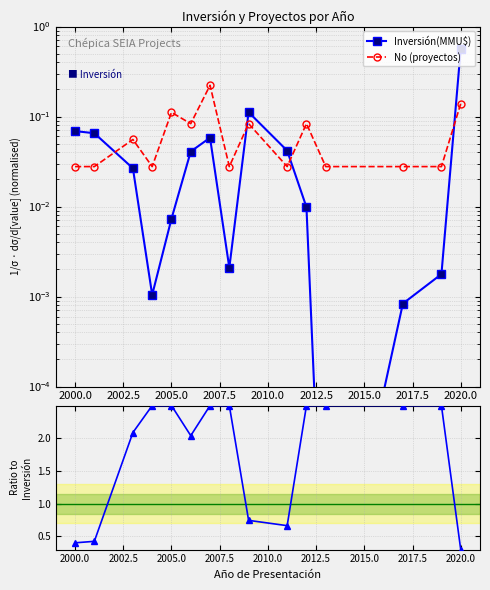

What is the highest value of the Inversión(MMU$) series?

0.6